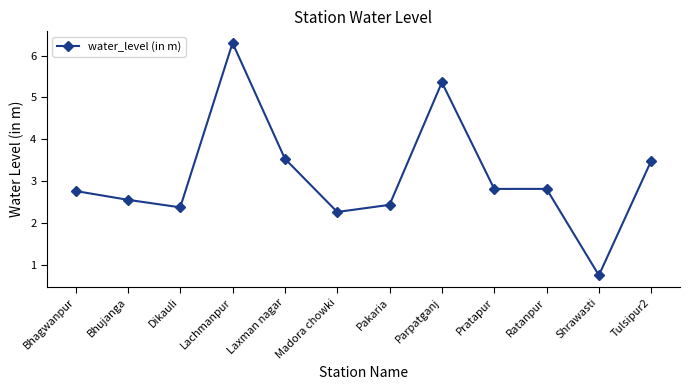

What is the value of the 3rd point from the left?

2.4